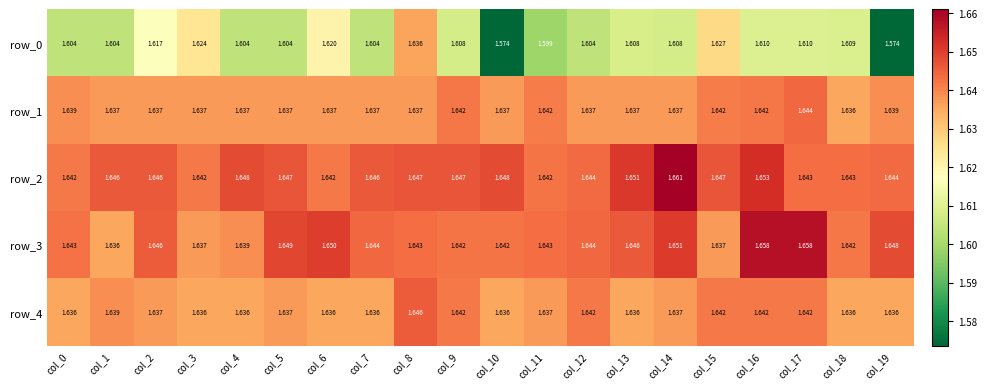

Reading left to right, what are all the values shown in this chart?

row_0: col_0=1.6	col_1=1.6	col_2=1.6	col_3=1.6	col_4=1.6	col_5=1.6	col_6=1.6	col_7=1.6	col_8=1.6	col_9=1.6	col_10=1.6	col_11=1.6	col_12=1.6	col_13=1.6	col_14=1.6	col_15=1.6	col_16=1.6	col_17=1.6	col_18=1.6	col_19=1.6
row_1: col_0=1.6	col_1=1.6	col_2=1.6	col_3=1.6	col_4=1.6	col_5=1.6	col_6=1.6	col_7=1.6	col_8=1.6	col_9=1.6	col_10=1.6	col_11=1.6	col_12=1.6	col_13=1.6	col_14=1.6	col_15=1.6	col_16=1.6	col_17=1.6	col_18=1.6	col_19=1.6
row_2: col_0=1.6	col_1=1.6	col_2=1.6	col_3=1.6	col_4=1.6	col_5=1.6	col_6=1.6	col_7=1.6	col_8=1.6	col_9=1.6	col_10=1.6	col_11=1.6	col_12=1.6	col_13=1.7	col_14=1.7	col_15=1.6	col_16=1.7	col_17=1.6	col_18=1.6	col_19=1.6
row_3: col_0=1.6	col_1=1.6	col_2=1.6	col_3=1.6	col_4=1.6	col_5=1.6	col_6=1.7	col_7=1.6	col_8=1.6	col_9=1.6	col_10=1.6	col_11=1.6	col_12=1.6	col_13=1.6	col_14=1.7	col_15=1.6	col_16=1.7	col_17=1.7	col_18=1.6	col_19=1.6
row_4: col_0=1.6	col_1=1.6	col_2=1.6	col_3=1.6	col_4=1.6	col_5=1.6	col_6=1.6	col_7=1.6	col_8=1.6	col_9=1.6	col_10=1.6	col_11=1.6	col_12=1.6	col_13=1.6	col_14=1.6	col_15=1.6	col_16=1.6	col_17=1.6	col_18=1.6	col_19=1.6